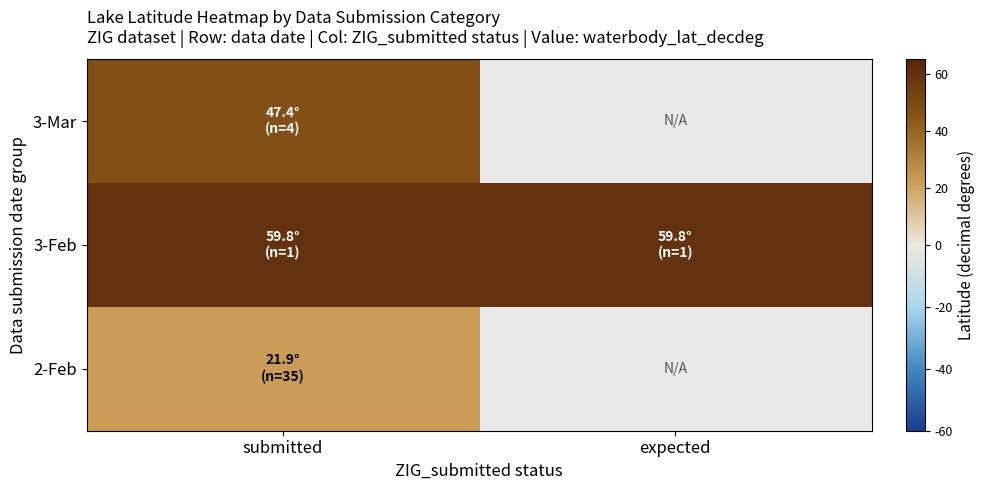

List the labels in order of 2-Feb value, largest first.

submitted, expected